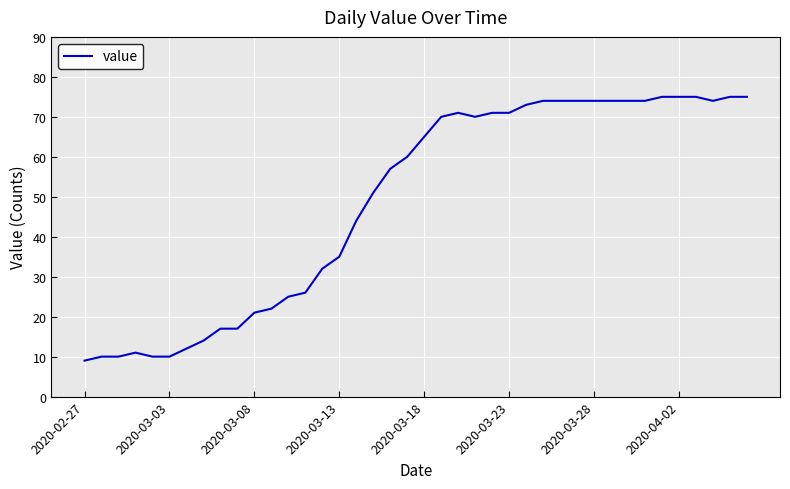

How many distinct data groups are displayed?

1